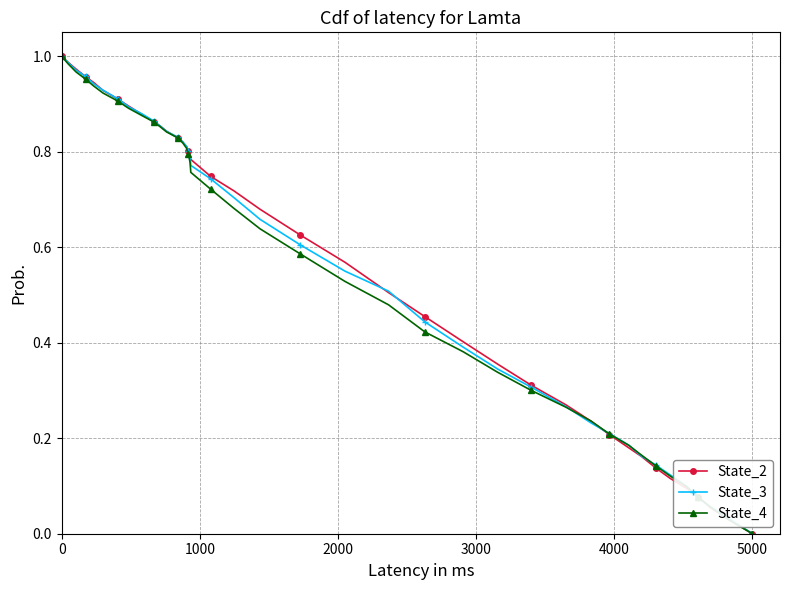

Which category has the lowest value across all series?

5000